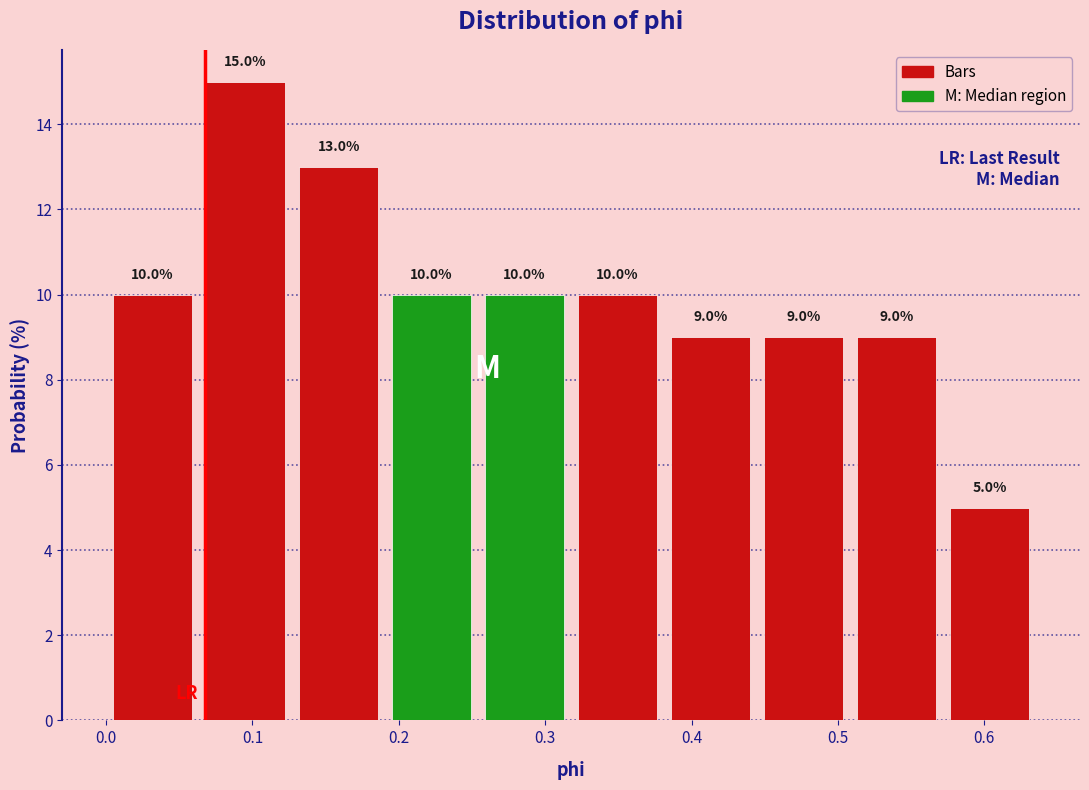

What is the height of the bar covering 0.25 to 0.32 on the x-axis? The bar edges are not printed on the chart, so give them approximately, as read against the axis.

10.0